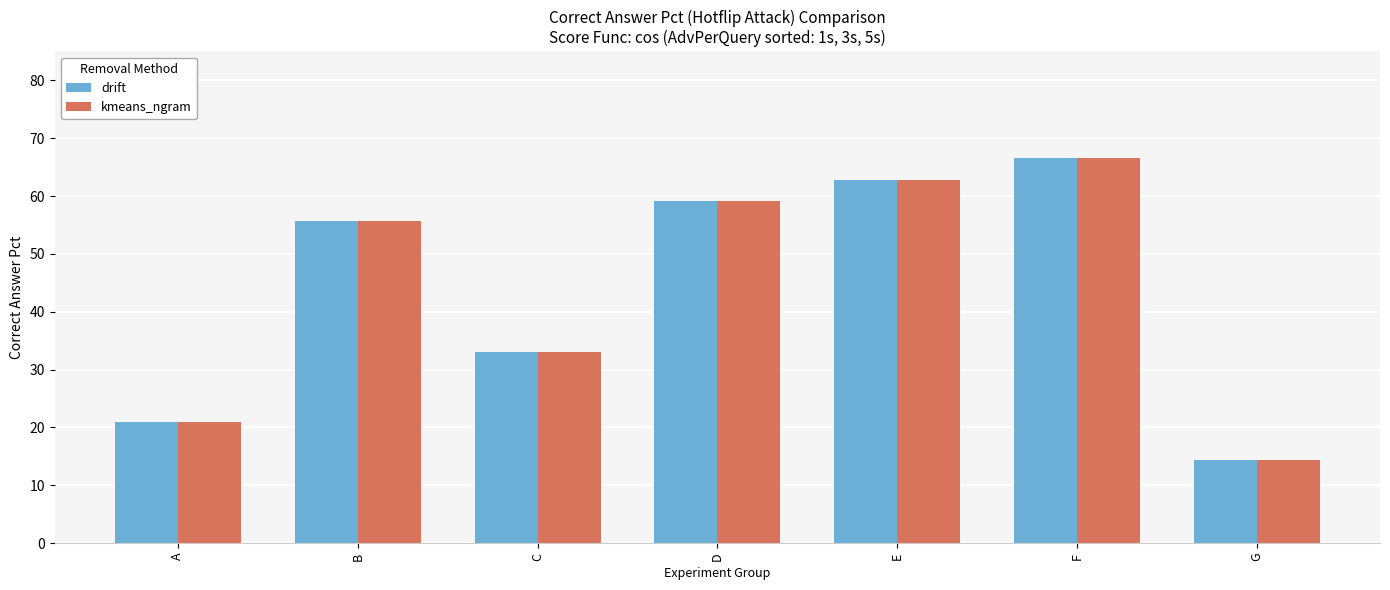

List the labels in order of drift value, smallest first.

G, A, C, B, D, E, F